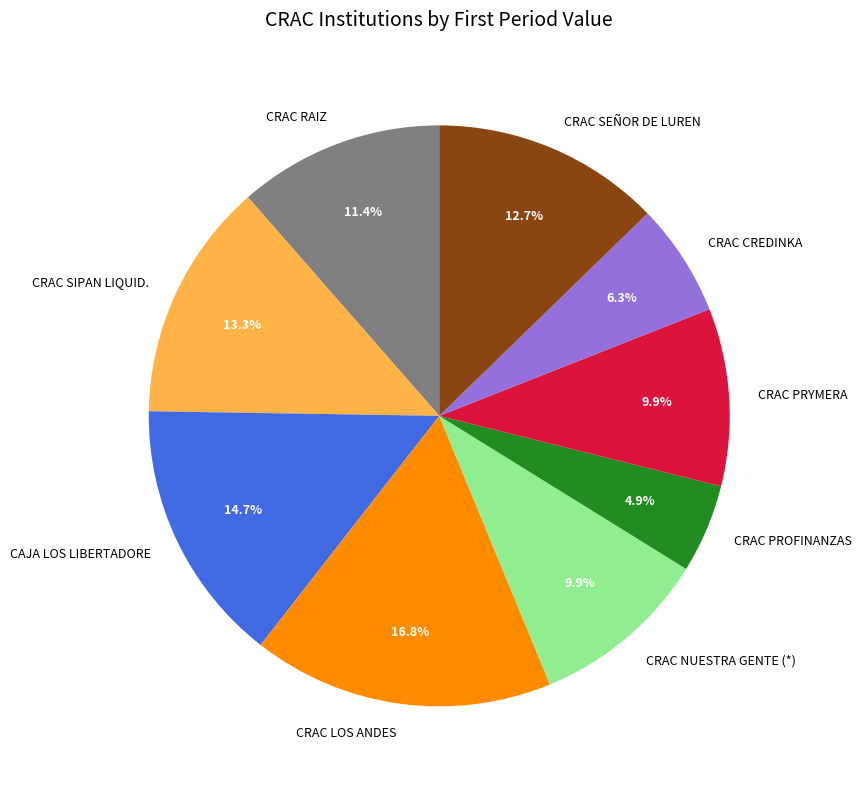

Do CRAC RAIZ and CRAC SIPAN LIQUID. together represent more than half of the pie?

No